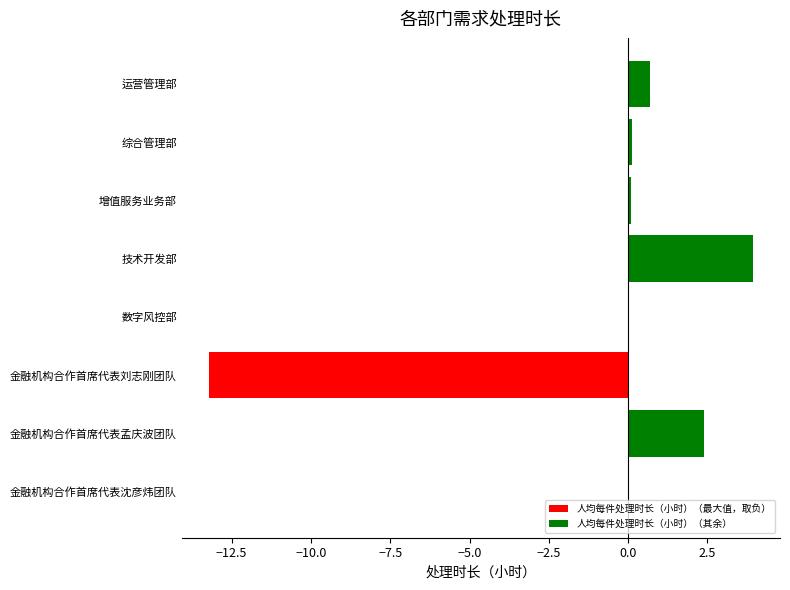

The value at 运营管理部 is 0.7. True or false?

True